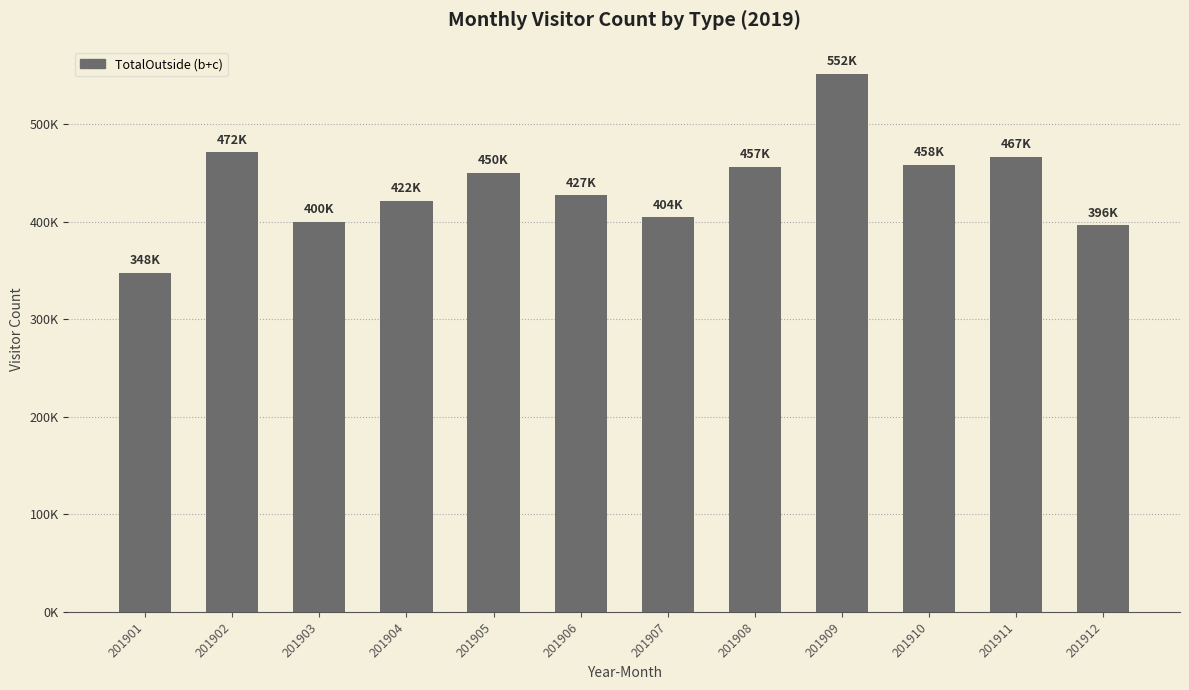

Between 201908 and 201910, which is larger?

201910